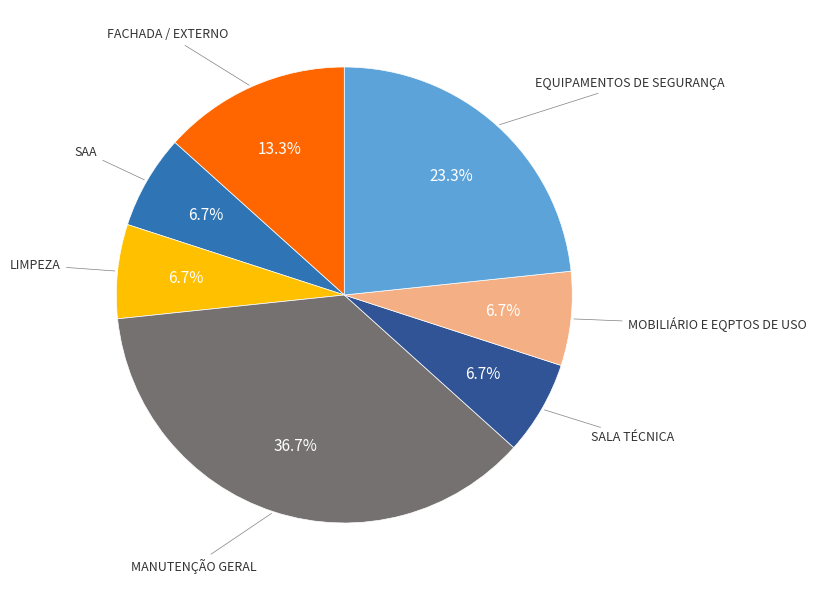

Is there any slice that represents more than half of the pie?

No